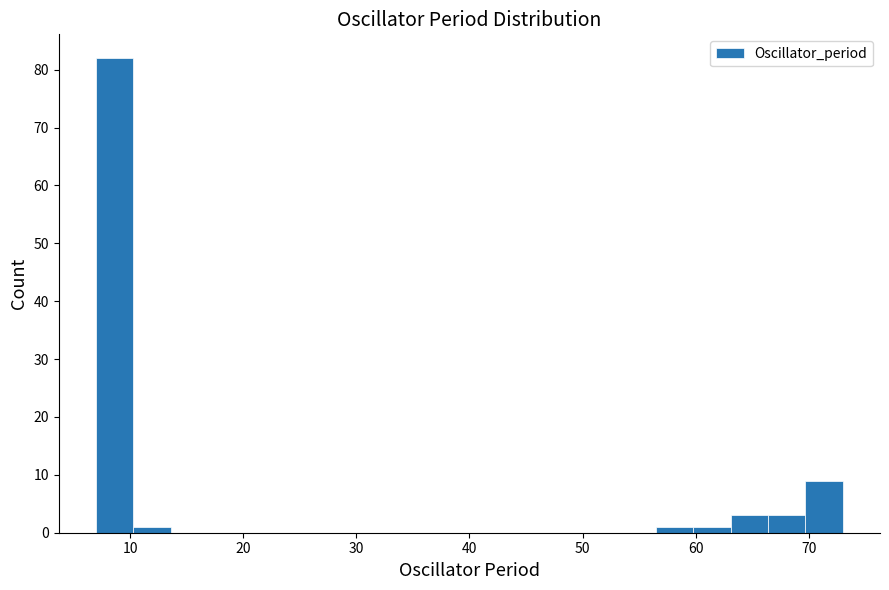

Read against the x-axis, roughly where is the centre of the tallest bar?

9